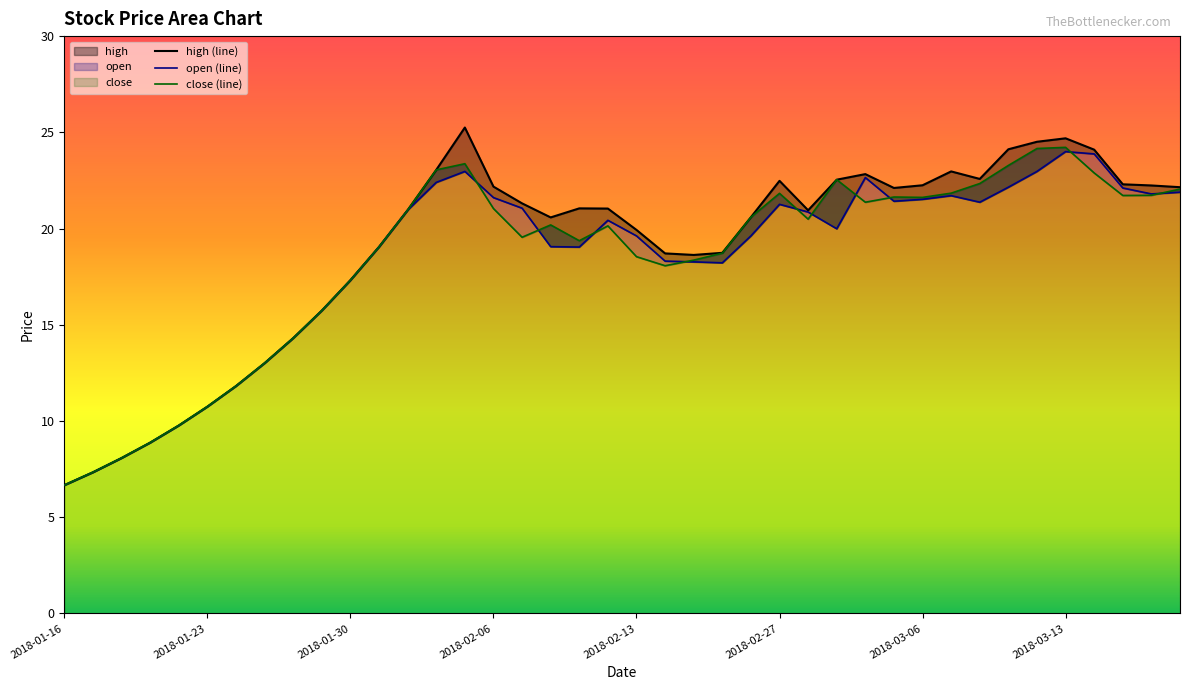

Between 2018-02-07 and 2018-03-08, which is larger?

2018-03-08